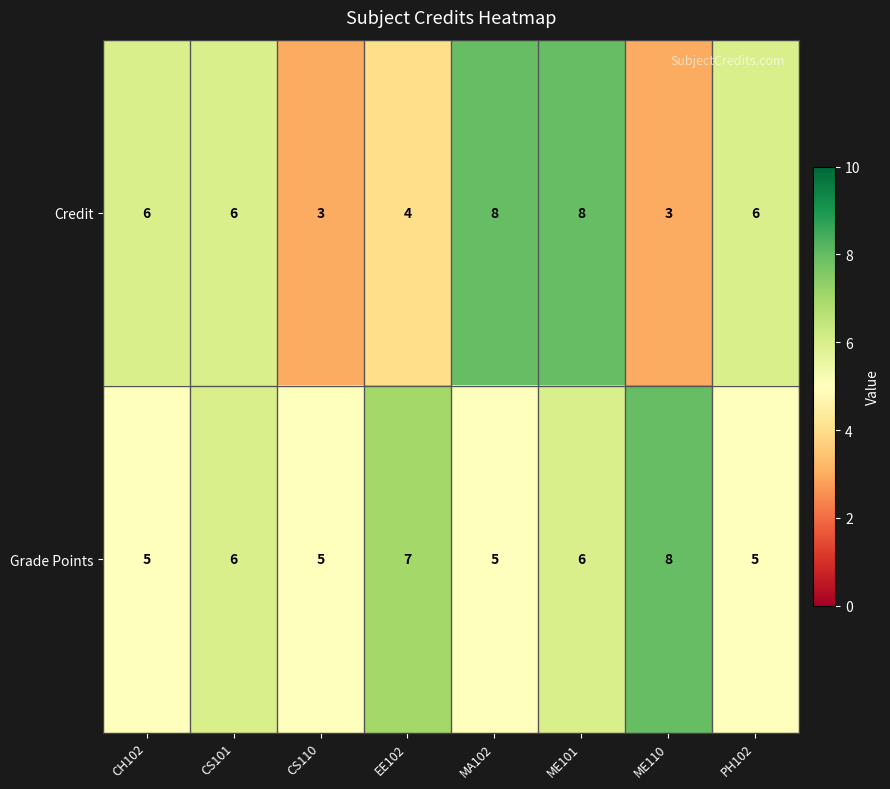

What is the average value of the Grade Points series?

6